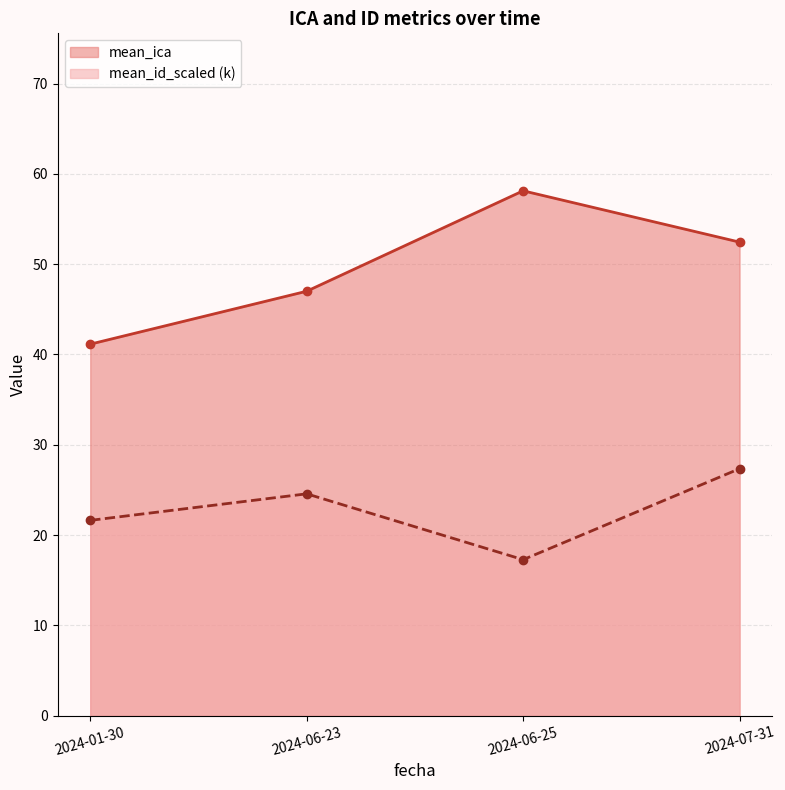

The value at 2024-01-30 is 29.2. True or false?

False